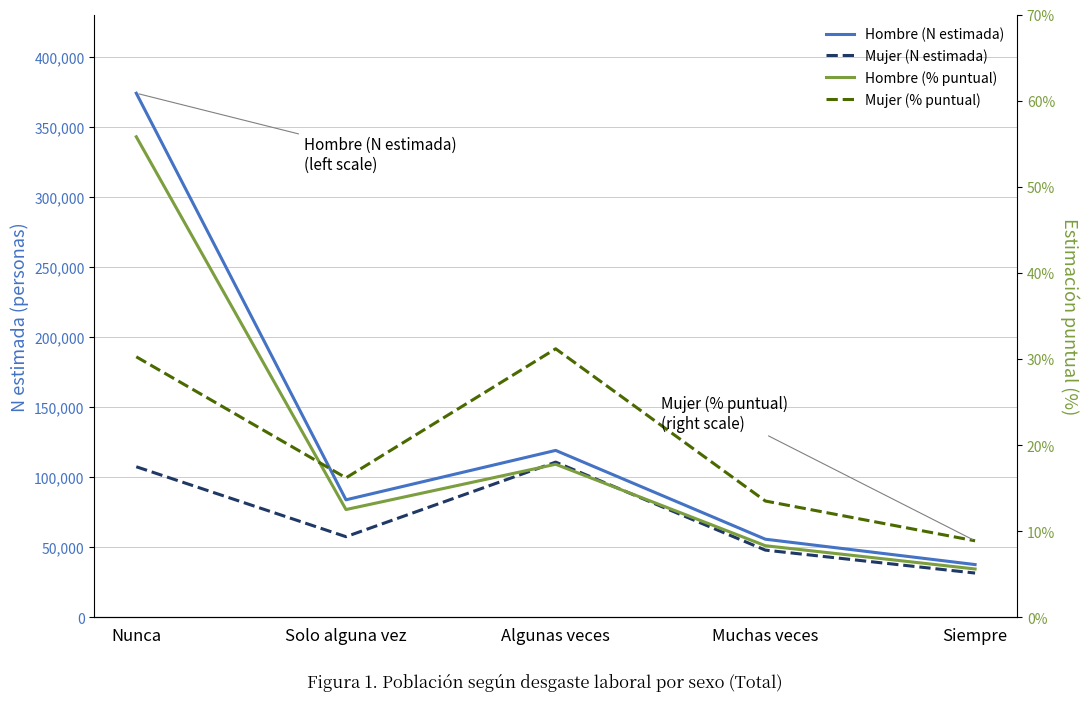

In Hombre (% puntual), how many points are higher than both neighbors (excluding endpoints)?

1